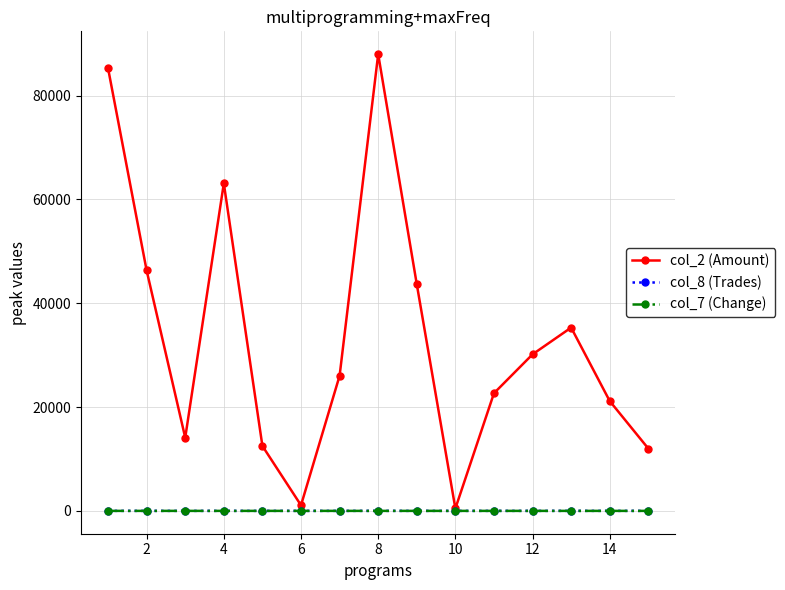

What is the maximum value shown in the chart?

87960.0